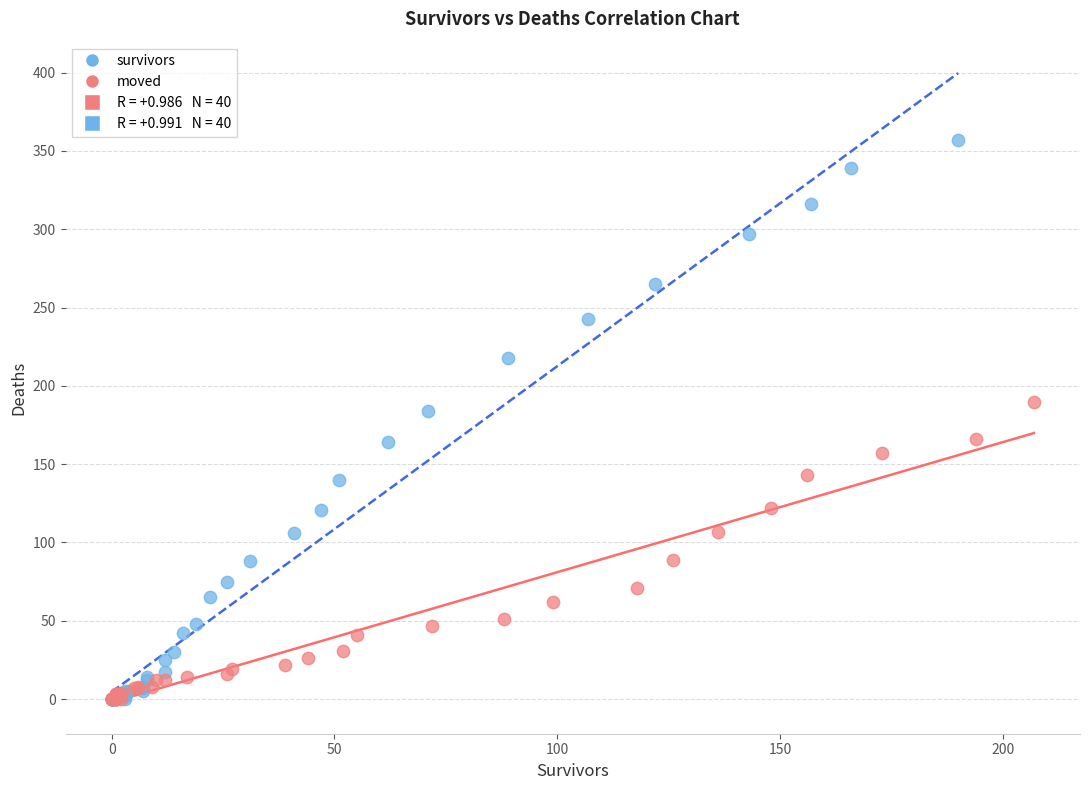

Which series has the largest Y range (max minus min)?

survivors